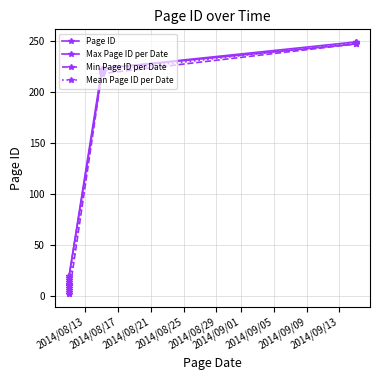

Reading left to right, what are all the values shown in this chart?

2014/08/11=6	2014/08/11=2	2014/08/11=4	2014/08/11=8	2014/08/11=10	2014/08/11=12	2014/08/11=14	2014/08/11=16	2014/08/11=18	2014/08/11=20	2014/08/15=218	2014/08/15=219	2014/08/15=220	2014/08/15=221	2014/08/15=222	2014/08/15=223	2014/09/15=247	2014/09/15=249